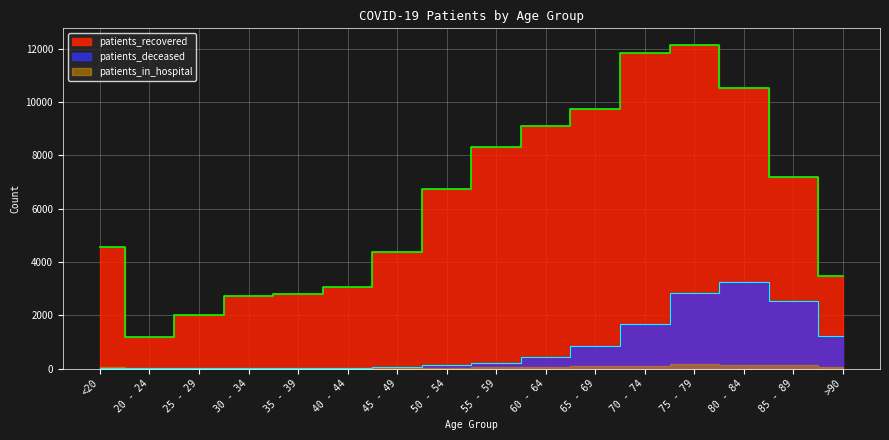

What is the value of the patients_recovered point at the 3rd from the left?

2019